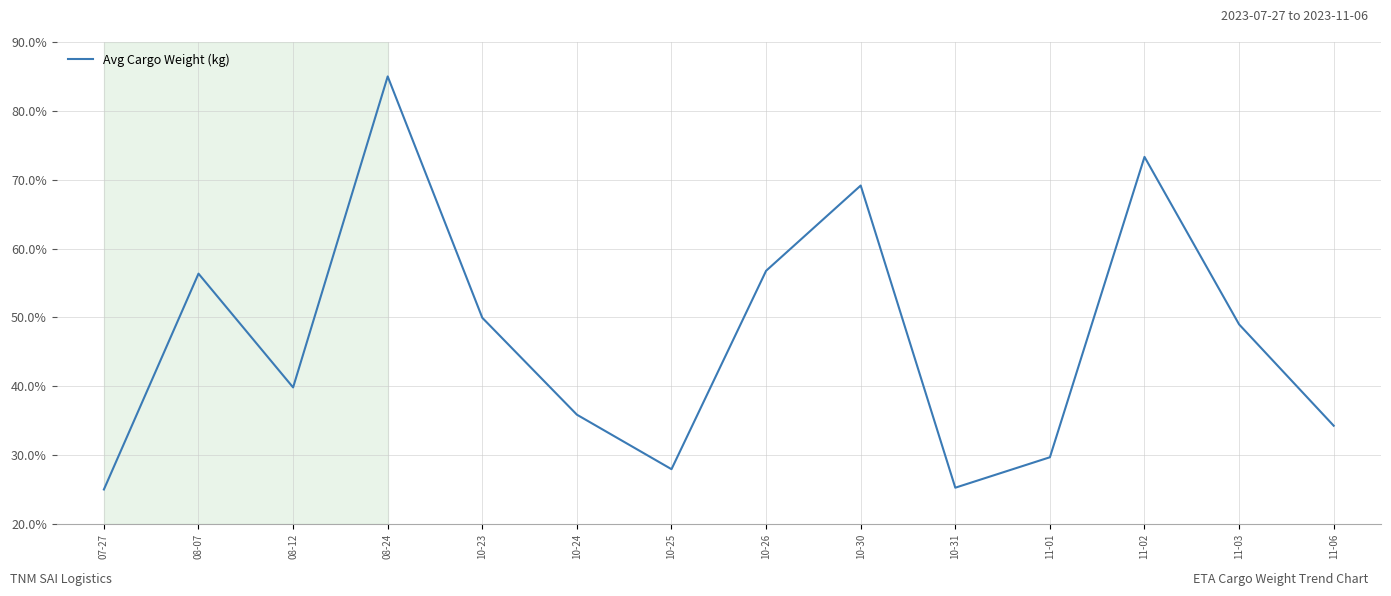

The chart shows a value of 85.0 at 08-24. True or false?

True